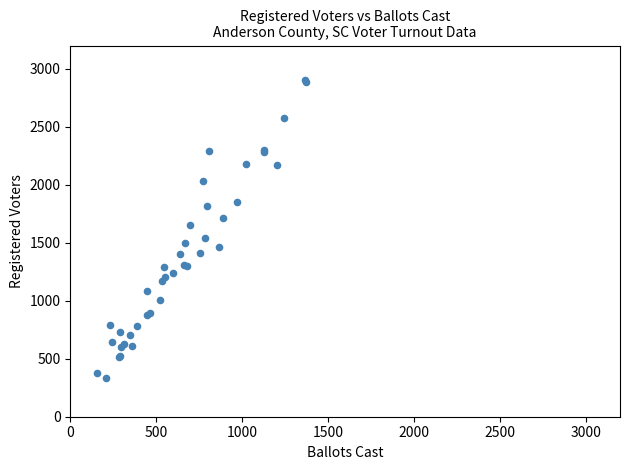

What Y value in the scatter plot is closest to 1619?

1651